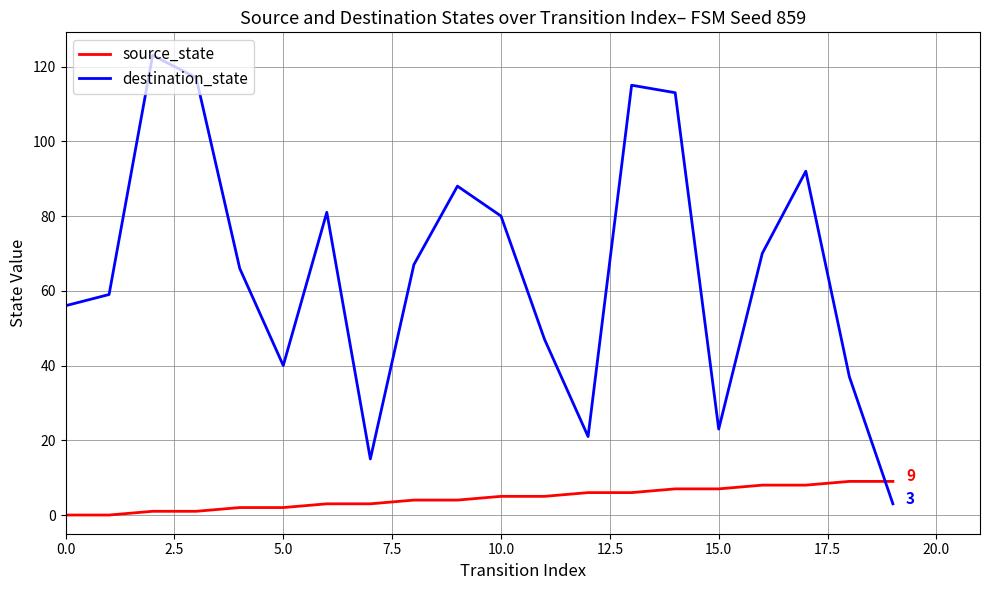

Rank the series by their maximum value, from lowest to highest.

source_state, destination_state